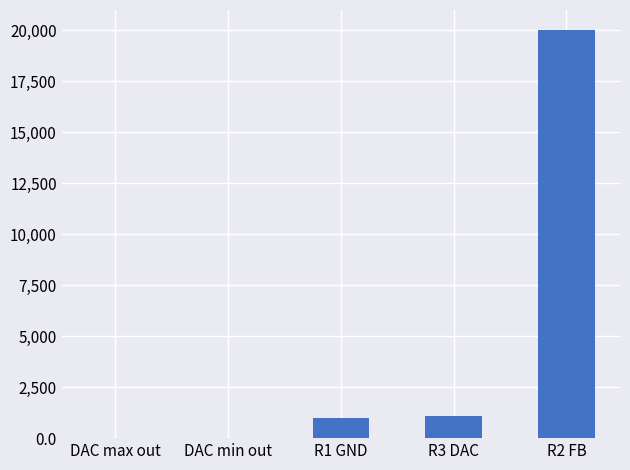

Which label corresponds to the largest value in the chart?

R2 FB